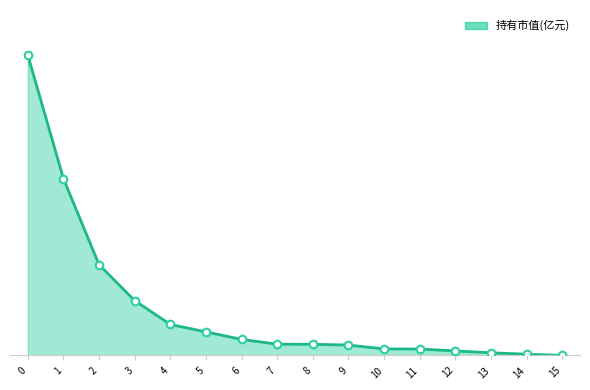

Is this an area chart (filled region under the line)?

Yes